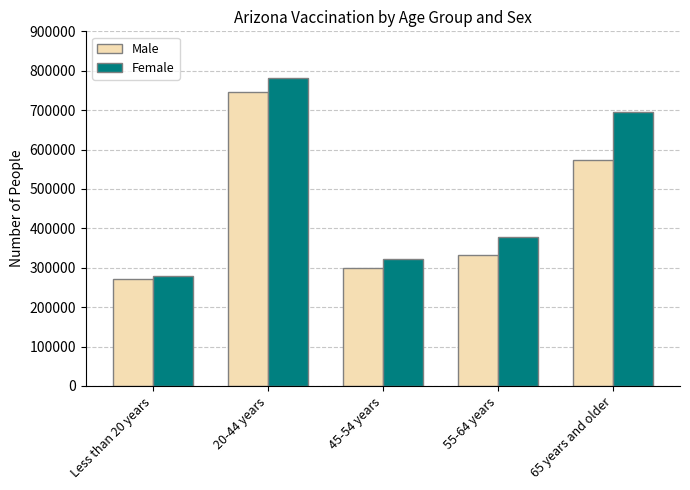

Which series has the widest spread of values?

Female